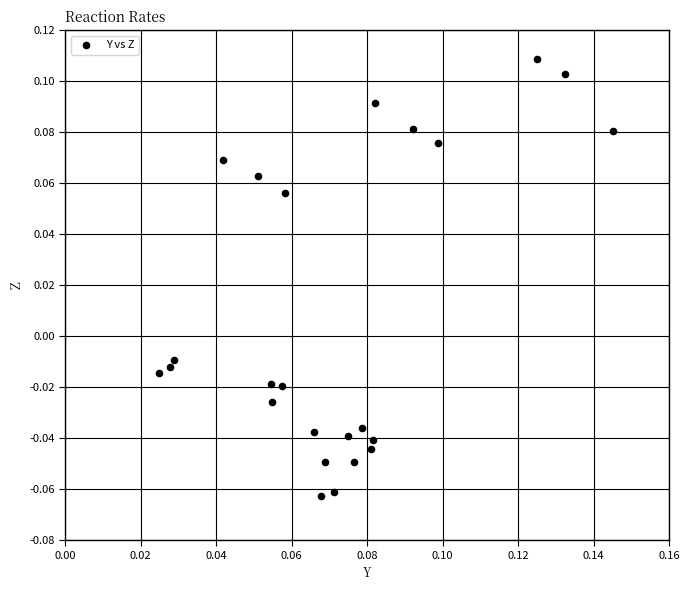

How many data points are displayed?

24